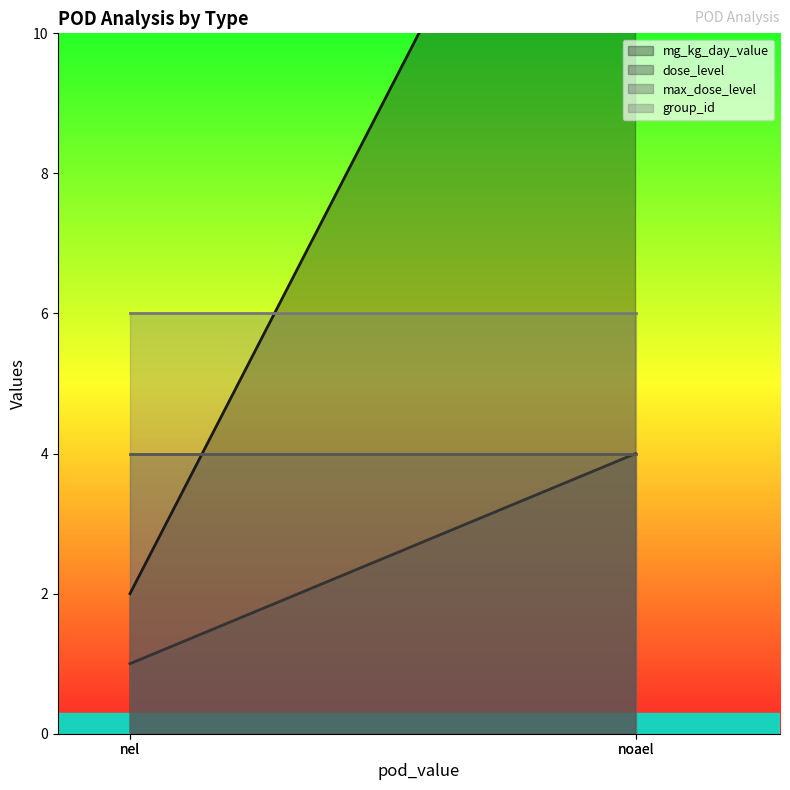

What are all the series names shown in the legend?

mg_kg_day_value, dose_level, max_dose_level, group_id